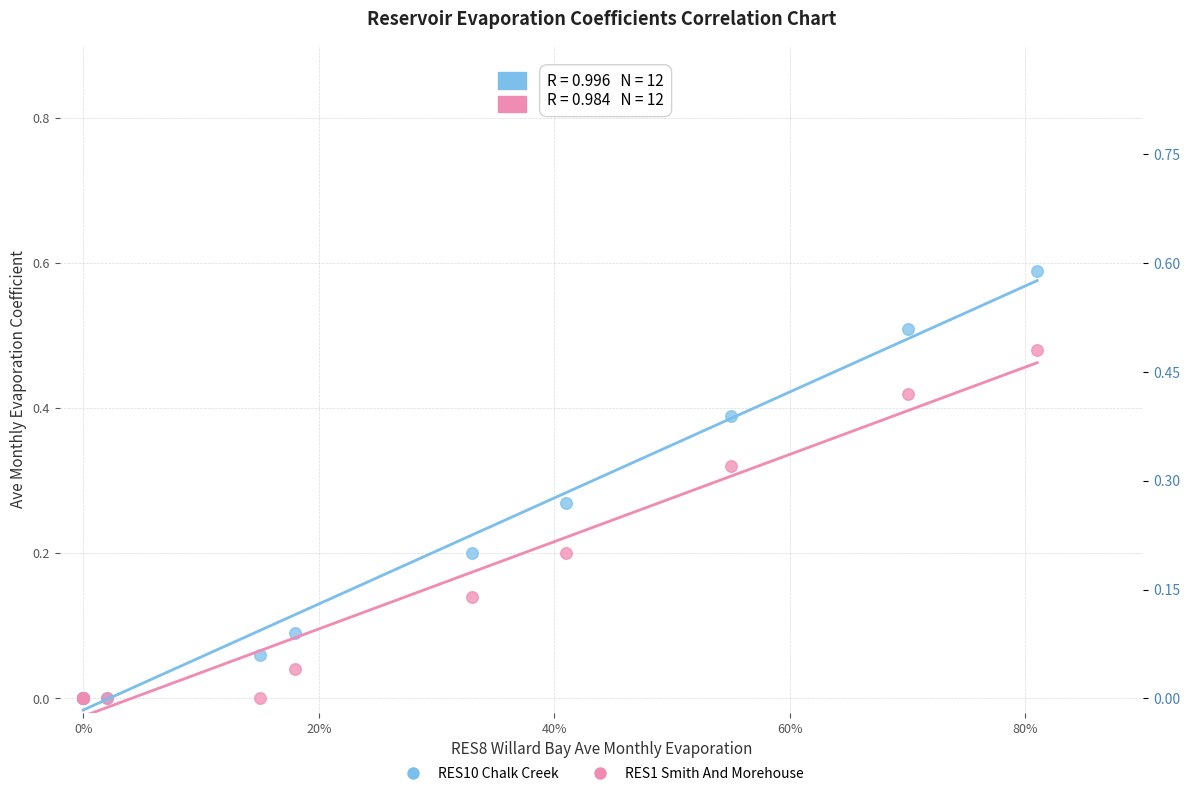

What are all the series names shown in the legend?

RES10 Chalk Creek, RES1 Smith And Morehouse